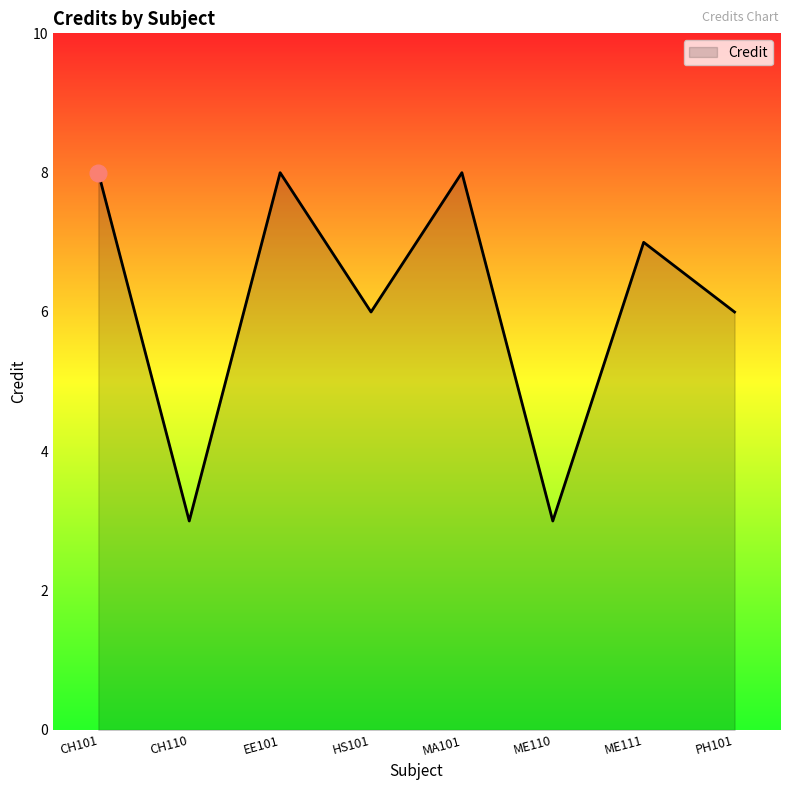

What position from the left is PH101?

8